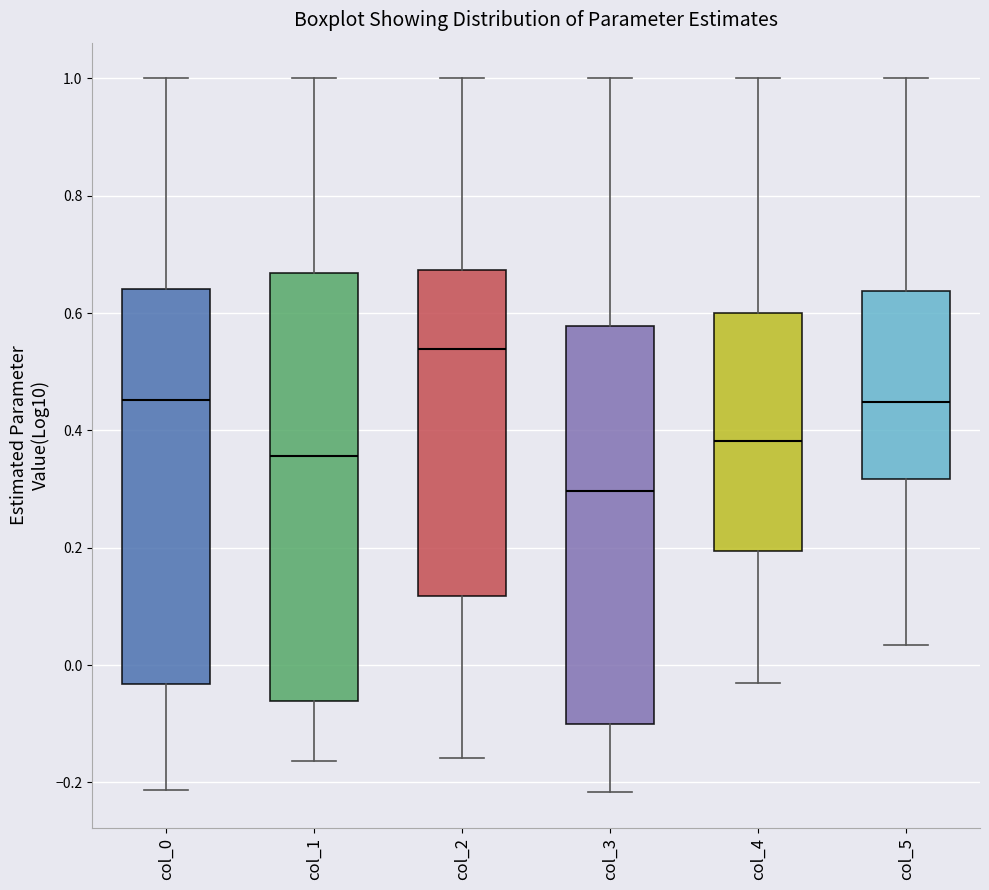

Where does the median line of the box for col_2 sit on the y-axis? The values are not printed on the chart, so give them approximately, as read against the axis.

0.54